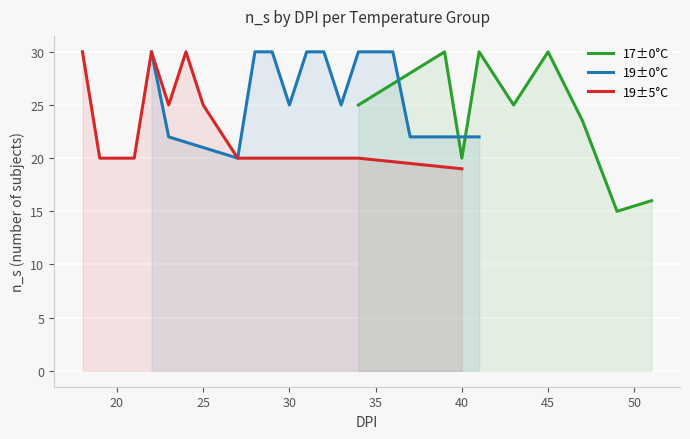

The value of 17±0°C at 40 is 6.7. True or false?

False